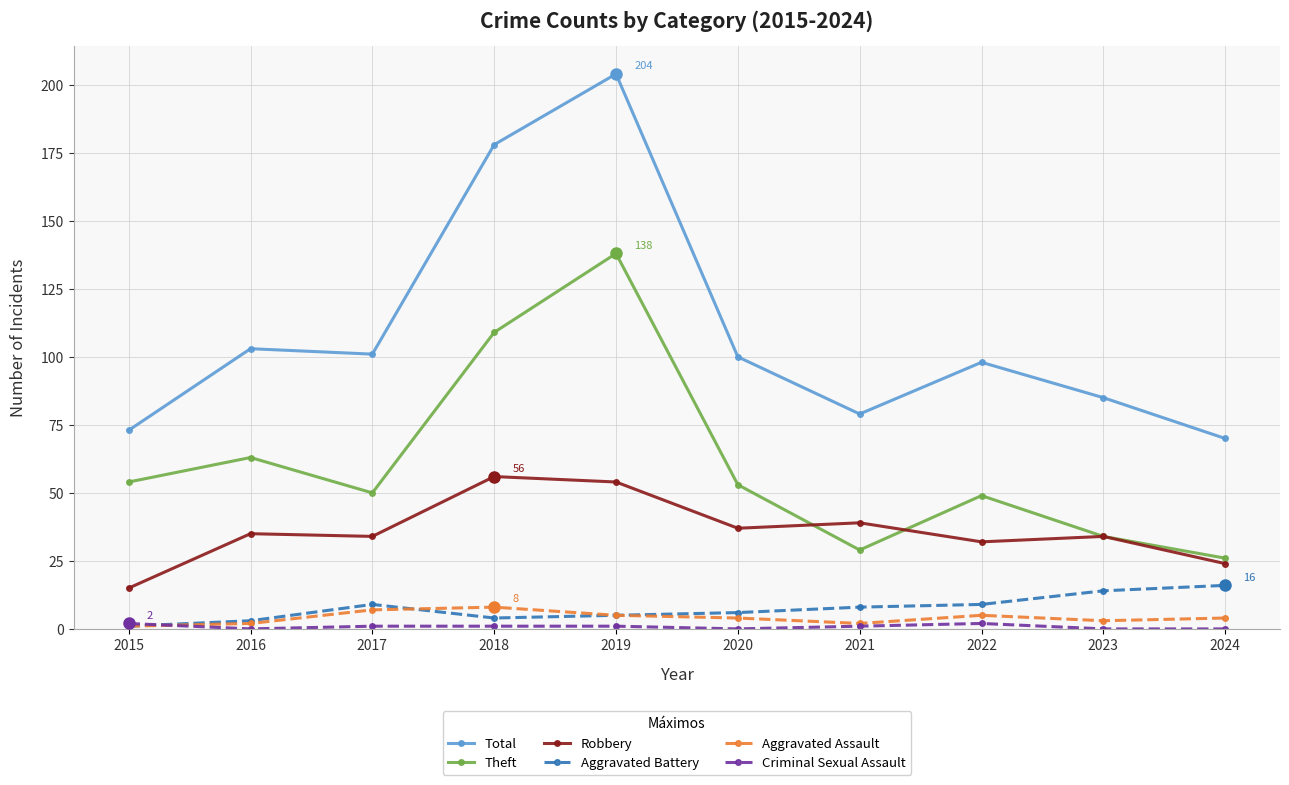

True or false: Robbery and Total intersect in this chart.

False